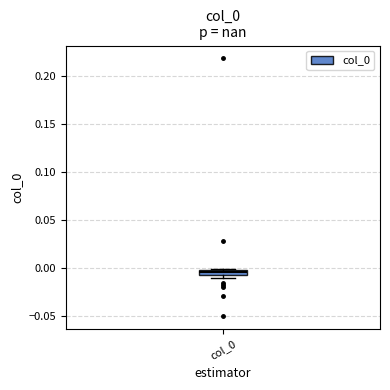

Where is the lower edge of the box for col_0 on the y-axis? The values are not printed on the chart, so give them approximately, as read against the axis.

-0.005